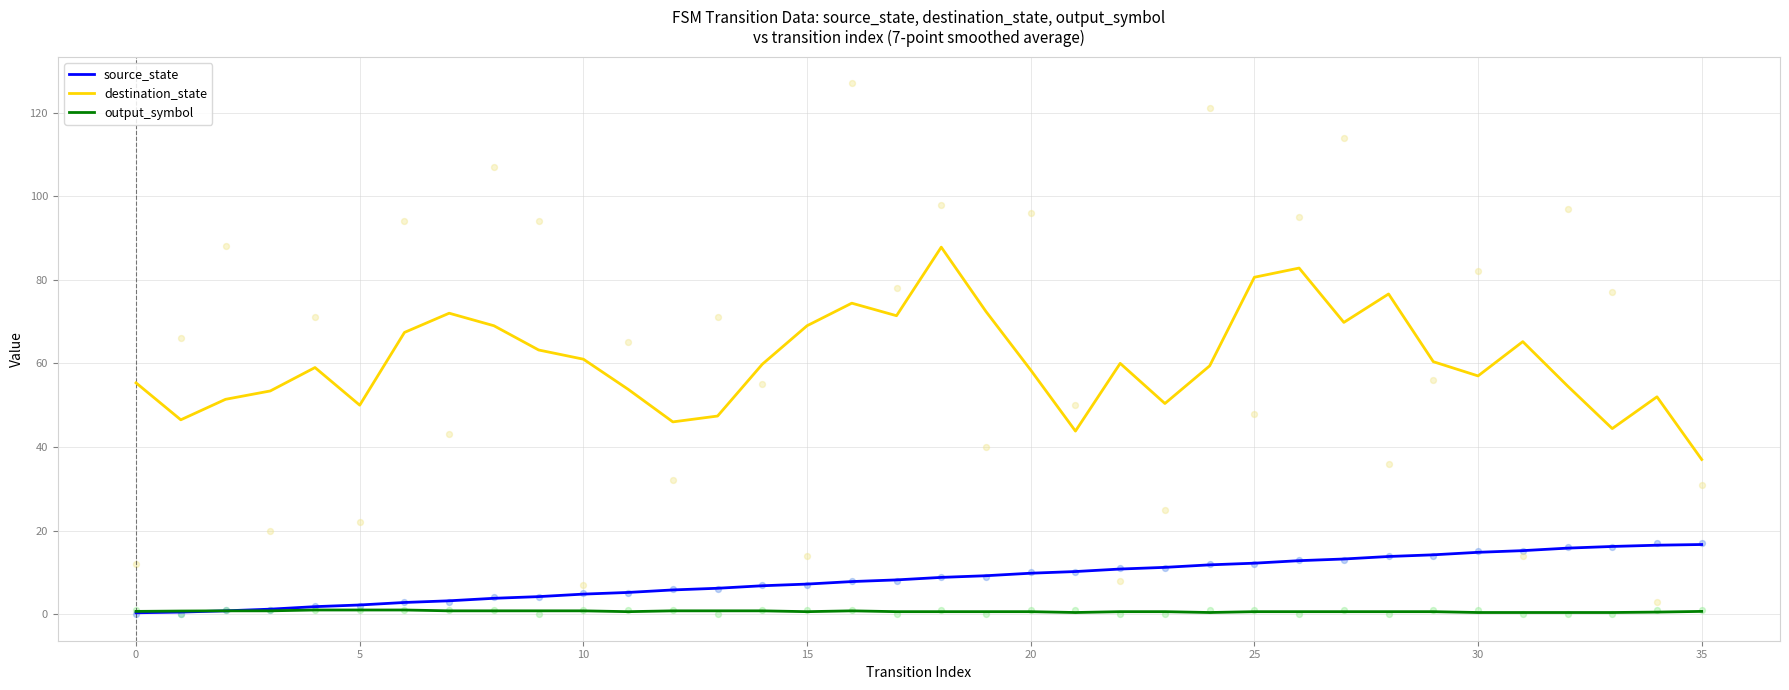

Which series contains the highest Y value?

destination_state